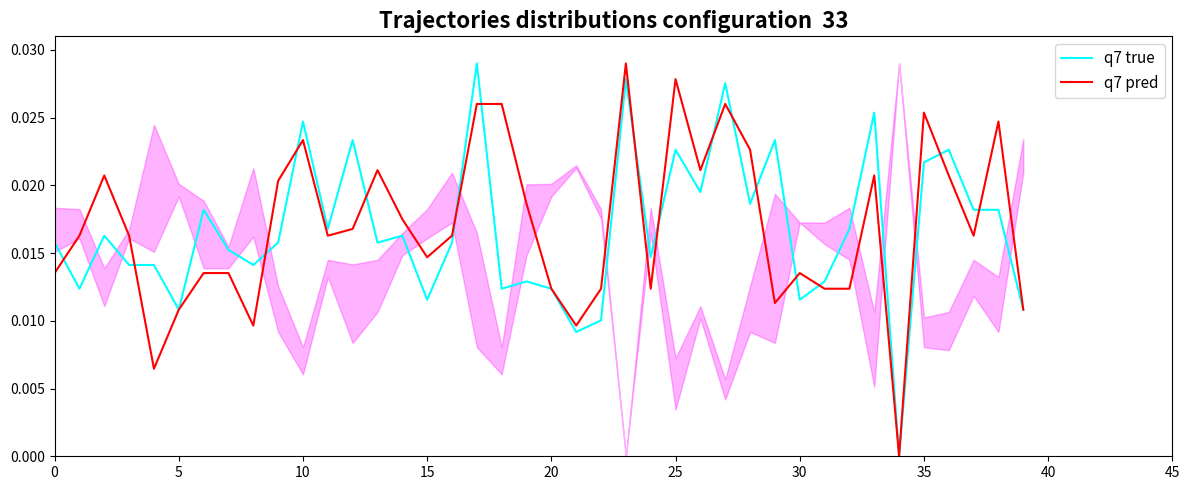

How many data points does each series have?

40